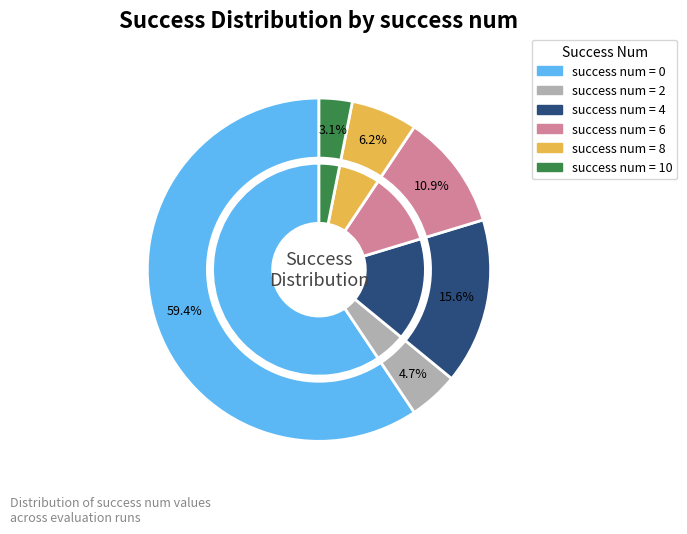

Which has a higher value, success num 2 or success num 4?

success num 4